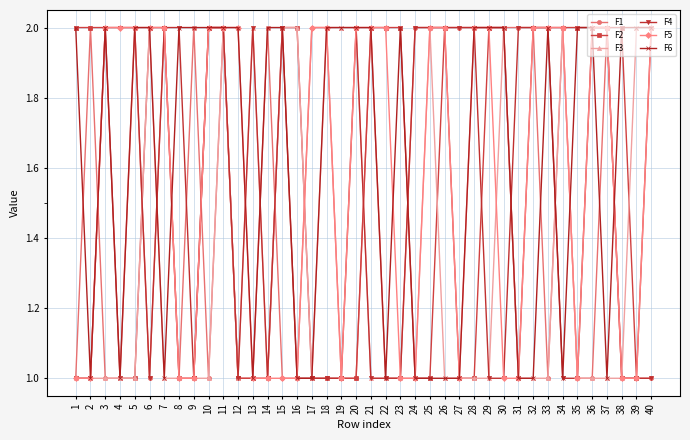

Which series has the largest total across all categories?

F6